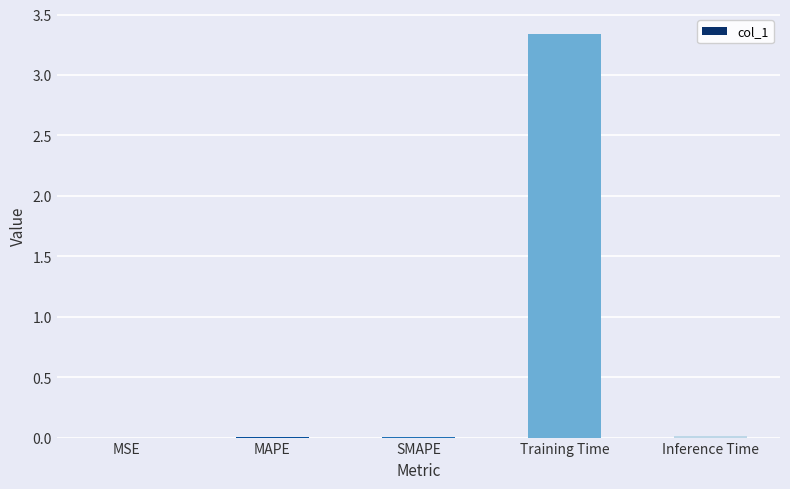

Which label corresponds to the largest value in the chart?

Training Time